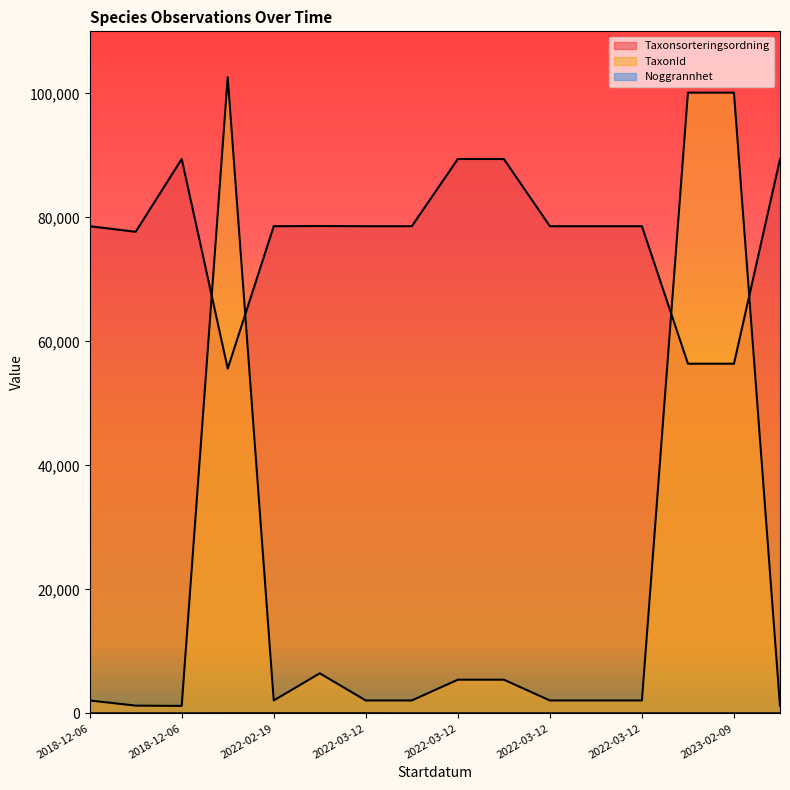

Which category has the lowest value in the Taxonsorteringsordning series?

2019-06-01